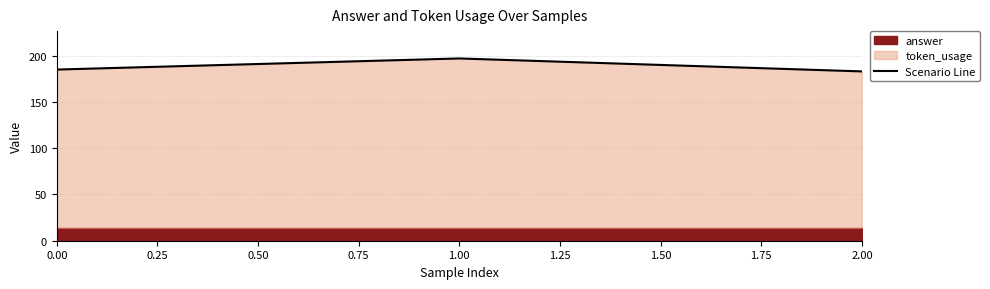

Does the chart have visible grid lines?

Yes